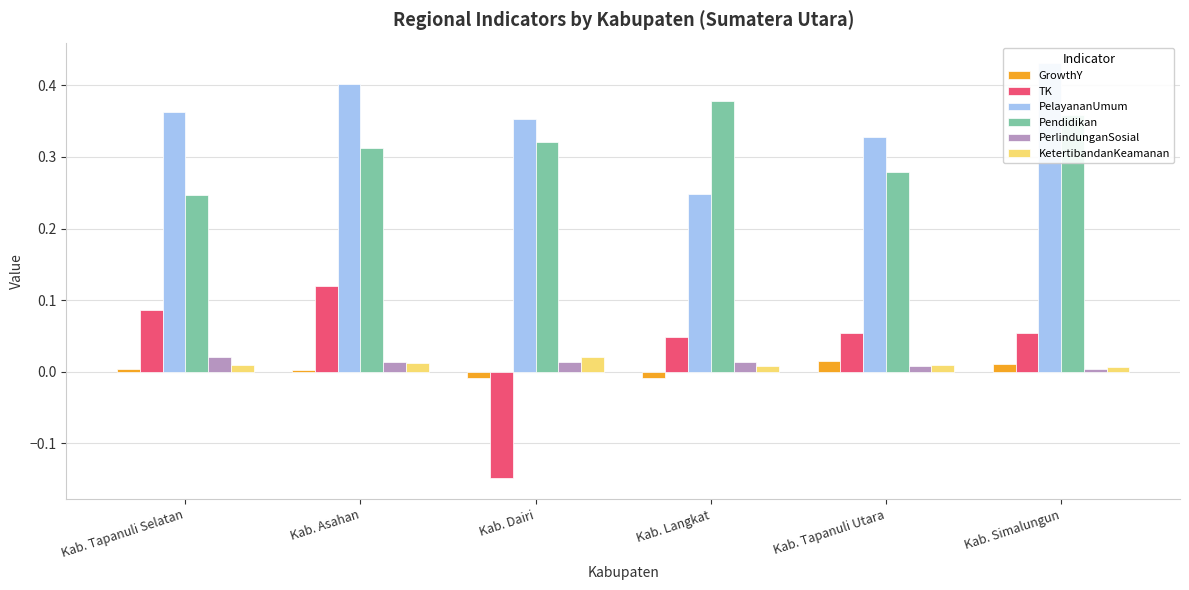

Reading left to right, extract all data points from this chart.

GrowthY: 0.0	0.0	-0.0	-0.0	0.0	0.0
TK: 0.1	0.1	-0.1	0.0	0.1	0.1
PelayananUmum: 0.4	0.4	0.4	0.2	0.3	0.4
Pendidikan: 0.2	0.3	0.3	0.4	0.3	0.4
PerlindunganSosial: 0.0	0.0	0.0	0.0	0.0	0.0
KetertibandanKeamanan: 0.0	0.0	0.0	0.0	0.0	0.0